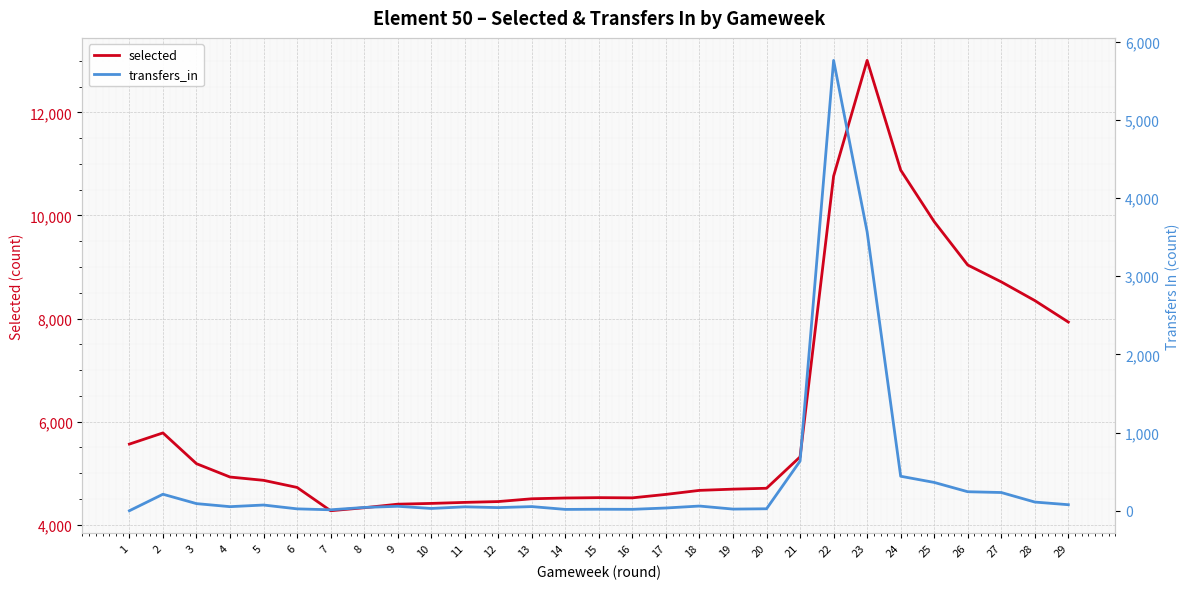

How many distinct data groups are displayed?

2